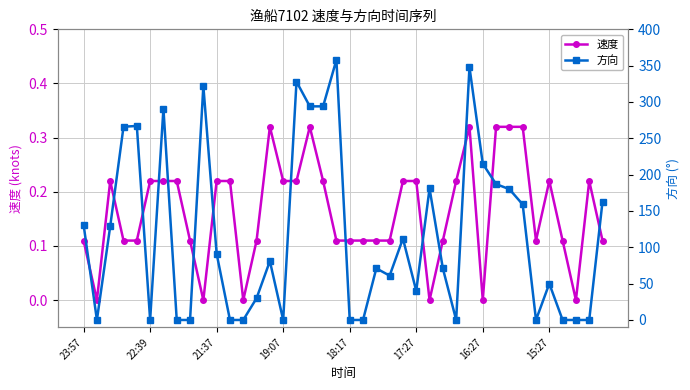

True or false: 速度 has more than 2 interior local peaks.

True